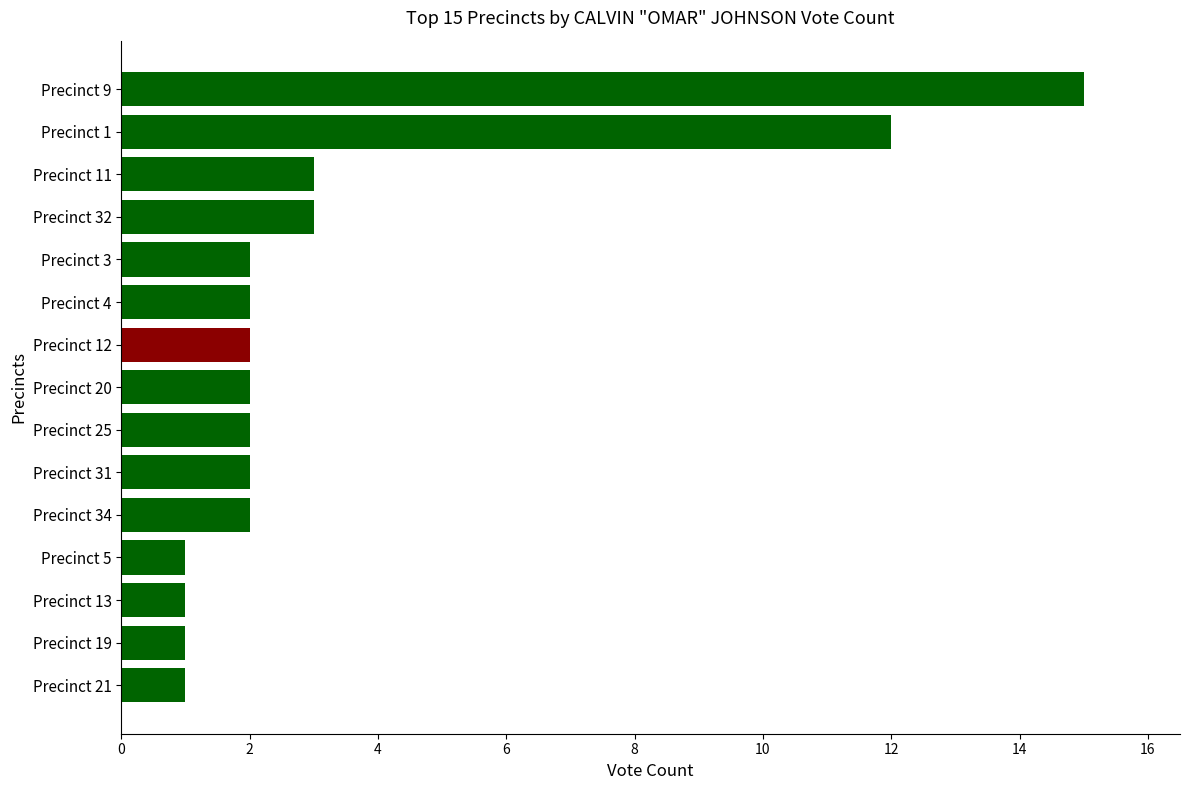

Are the bars grouped side by side (vs. stacked)?

No